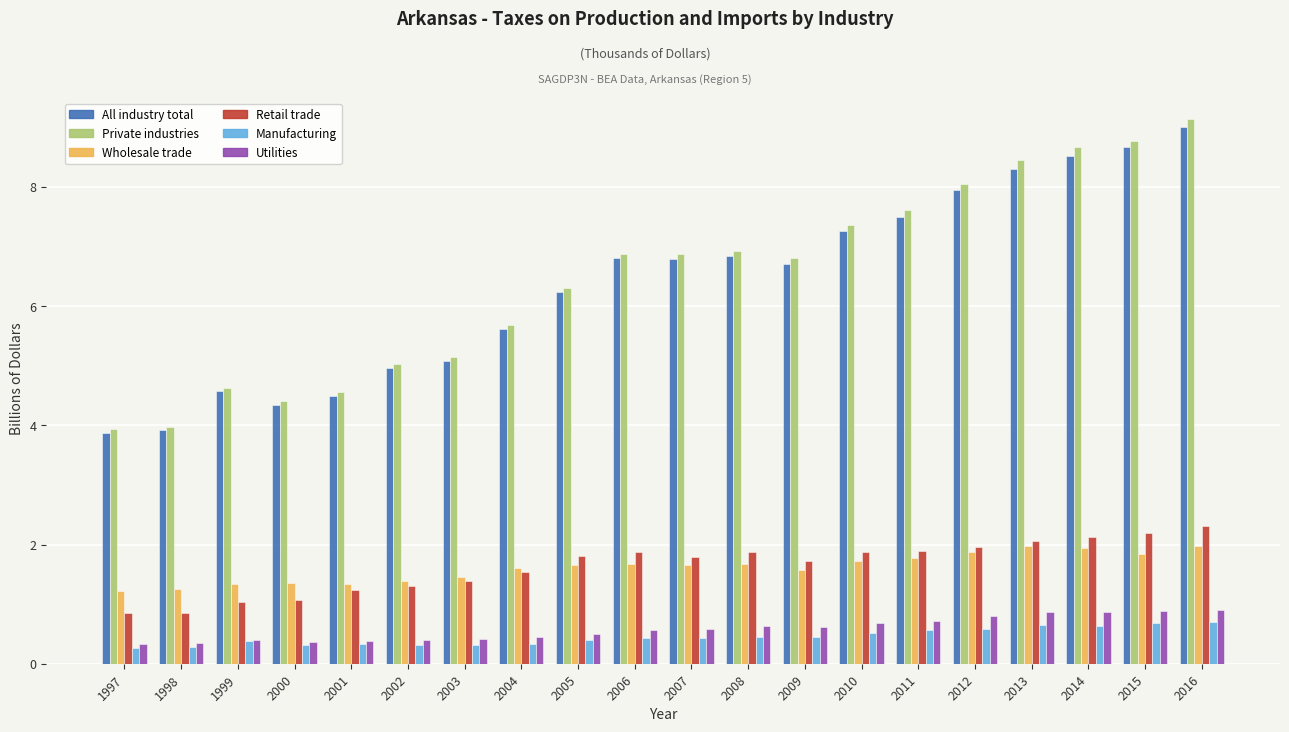

Count the number of categories in the chart.

20